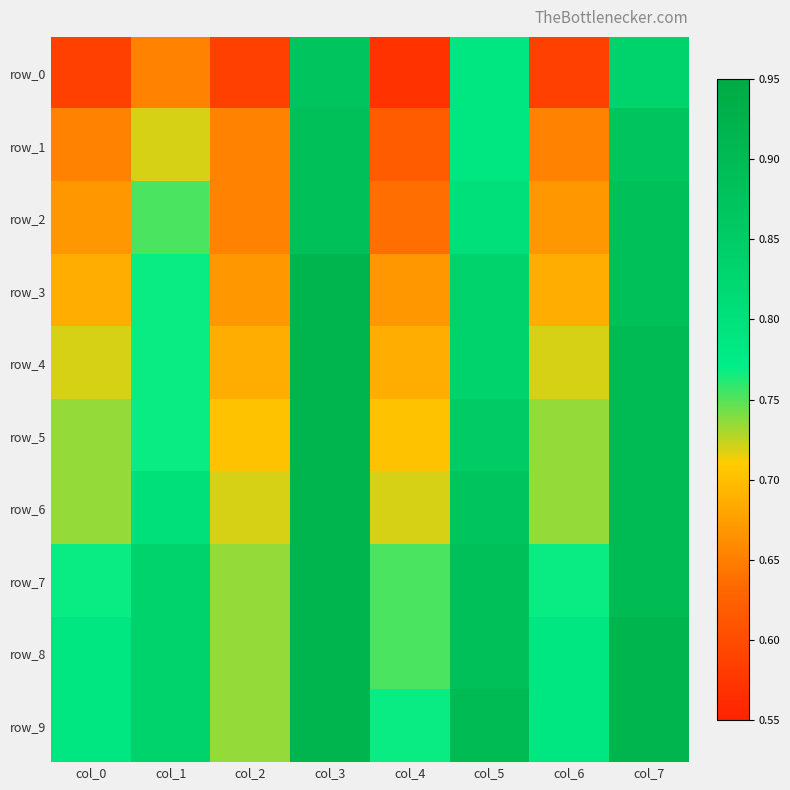

Which series has the widest spread of values?

row_0